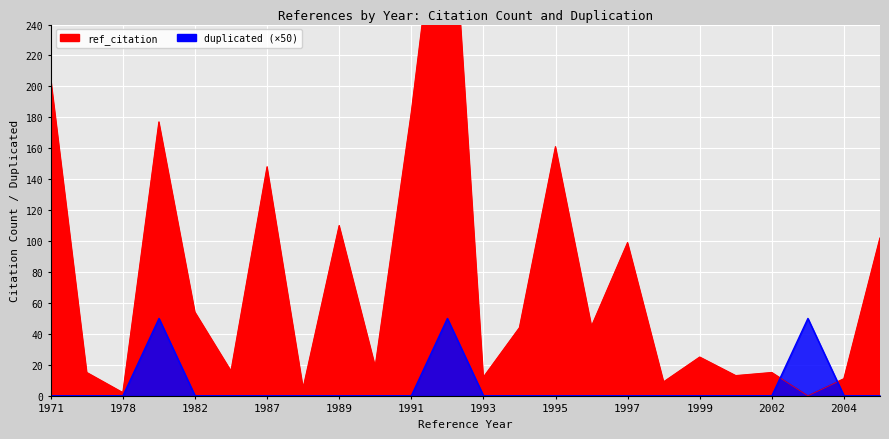

What is the sum of all duplicated values?

3